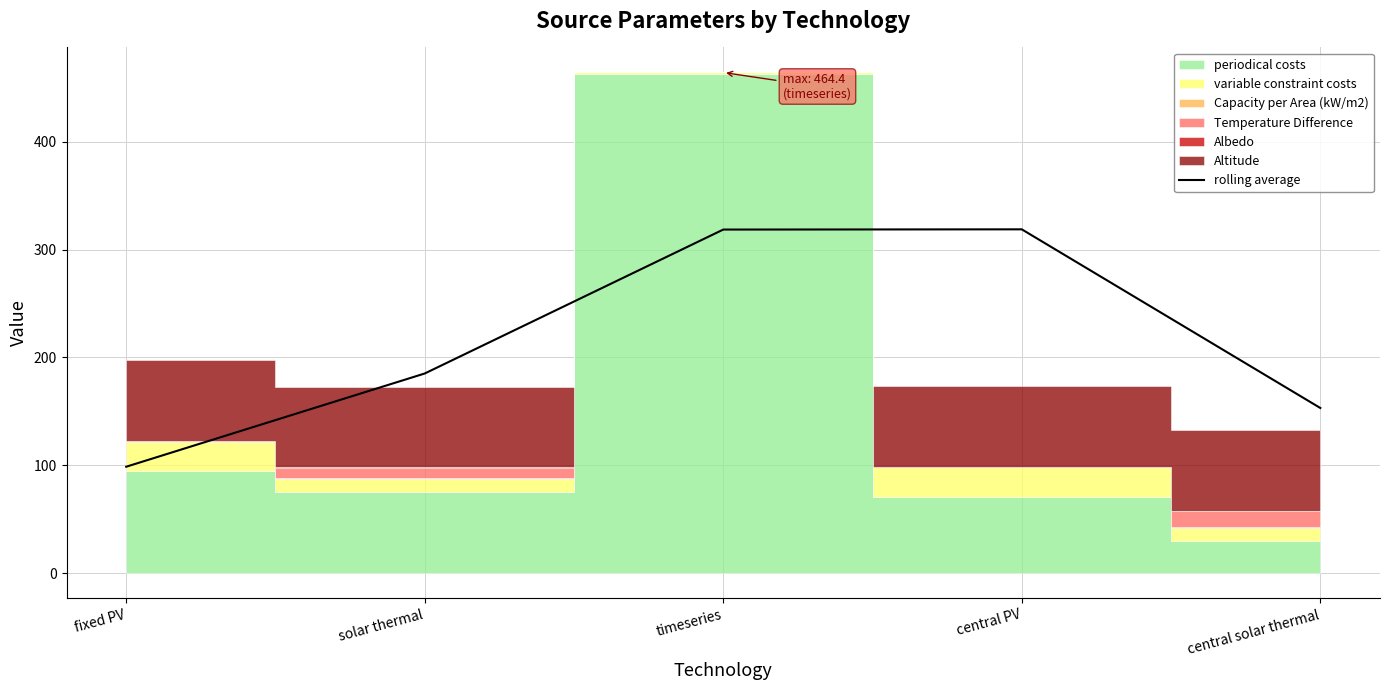

What position from the left is central solar thermal?

5